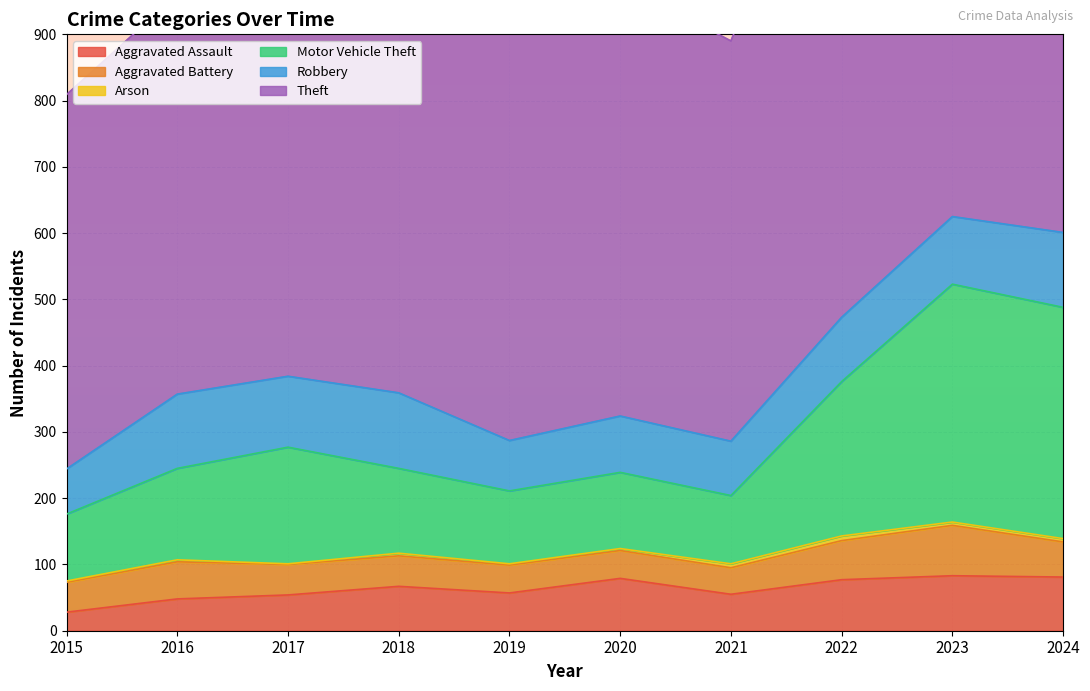

At which category does Motor Vehicle Theft reach its first local valley?

2019